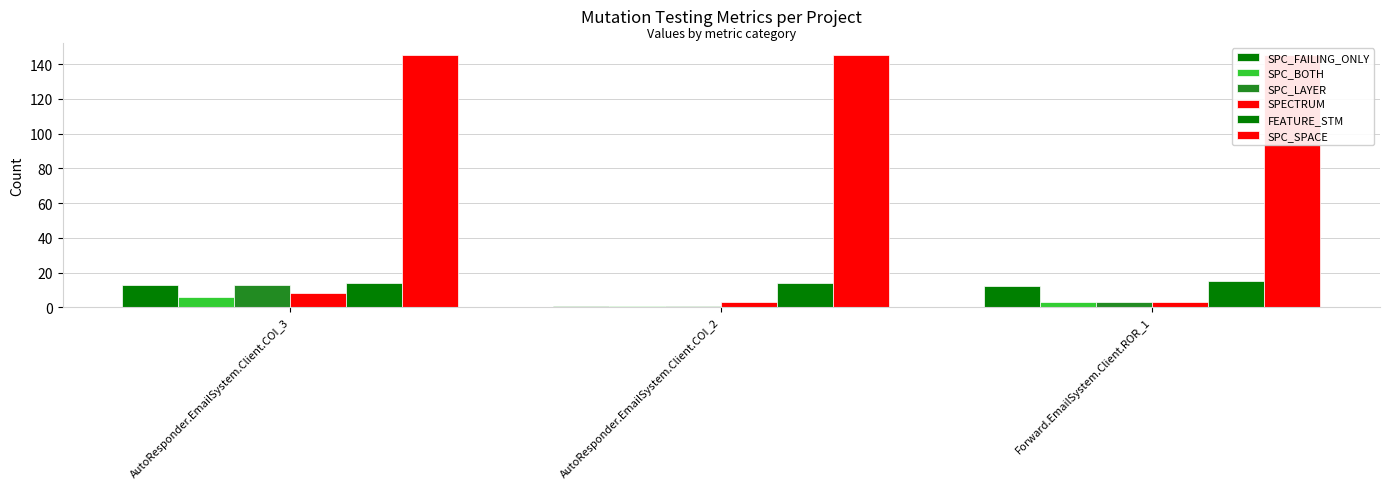

What is the average value of the SPC_SPACE series?

145